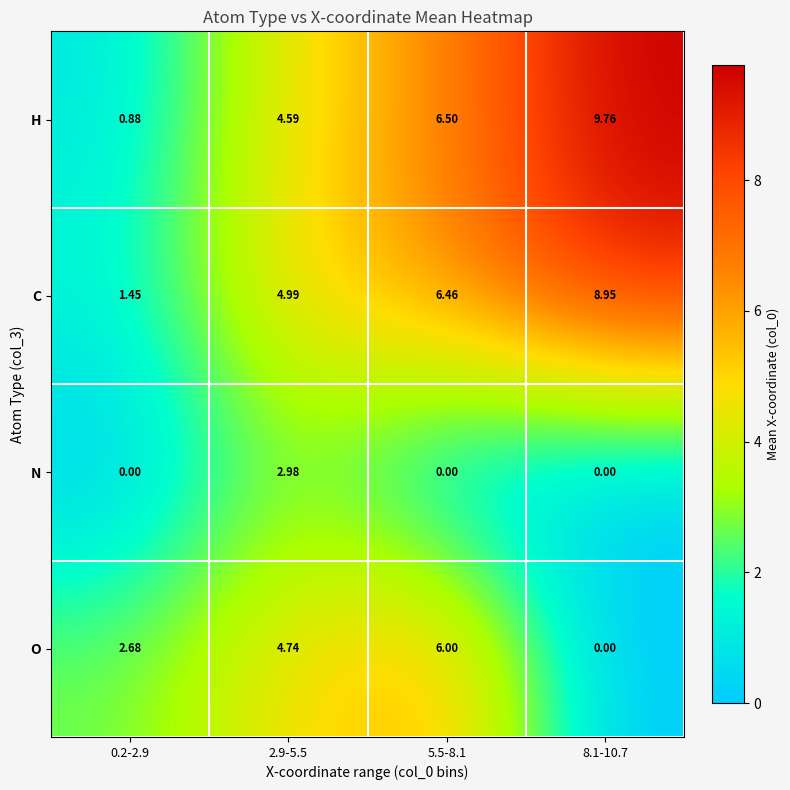

Which series has the largest total across all categories?

C